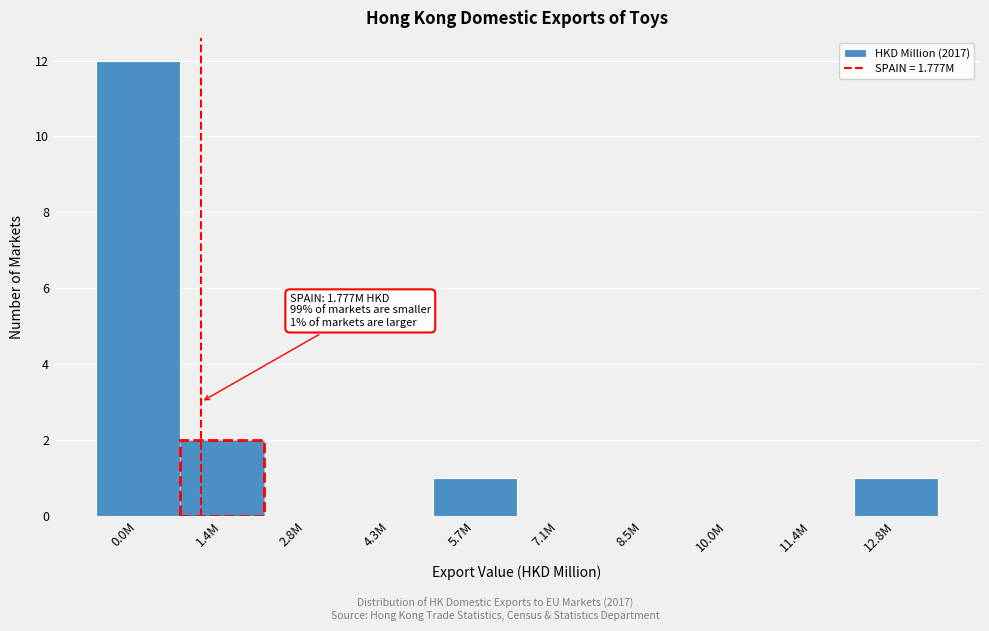

Reading left to right, list all the values displayed in this chart.

0.0M=12	1.4M=2	2.8M=0	4.3M=0	5.7M=1	7.1M=0	8.5M=0	10.0M=0	11.4M=0	12.8M=1